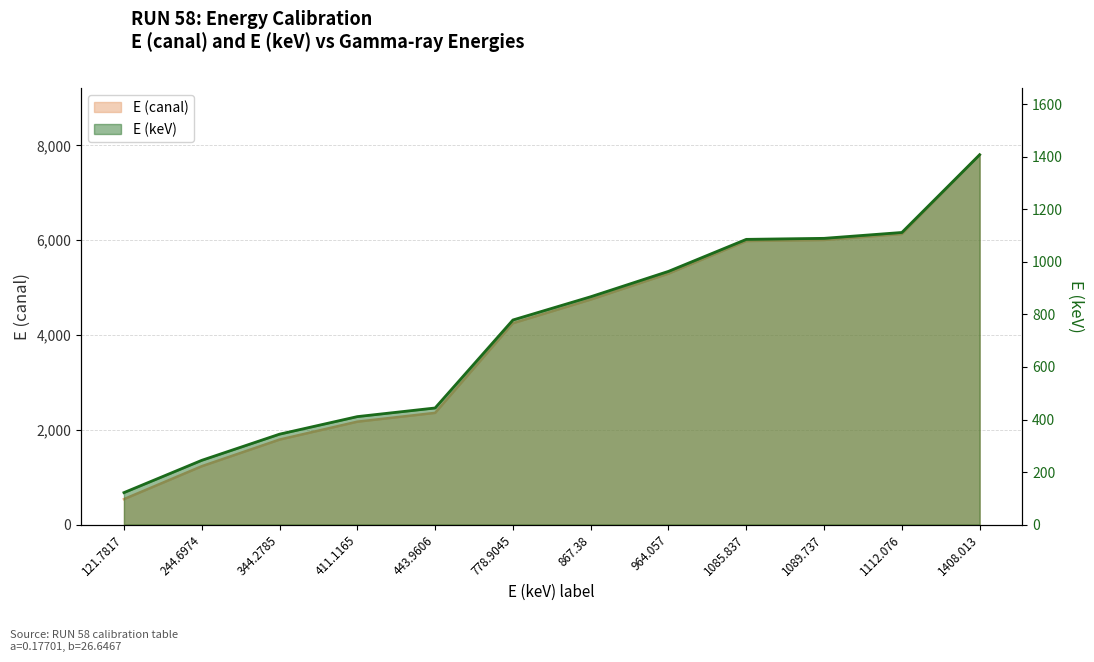

The E (keV) series shows 121.8 at 121.7817. True or false?

True